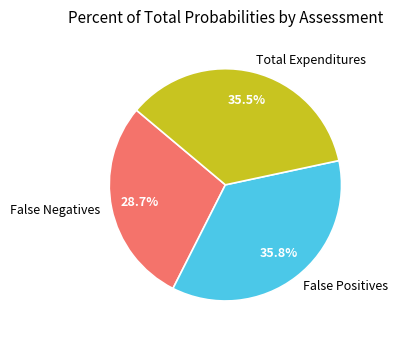

Which category has the smallest portion of the pie?

False Negatives